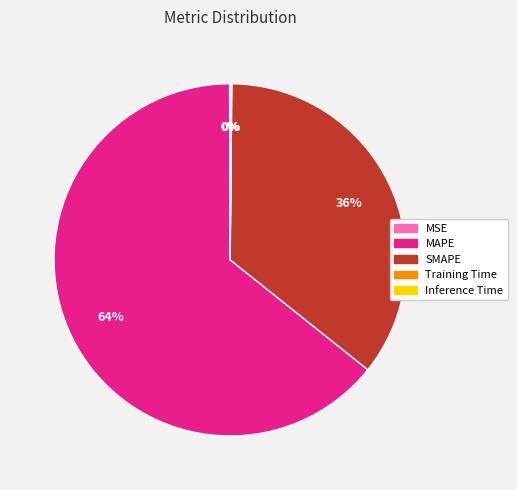

To the nearest percent, what is the difference between the largest and smallest slice percentages?

64%